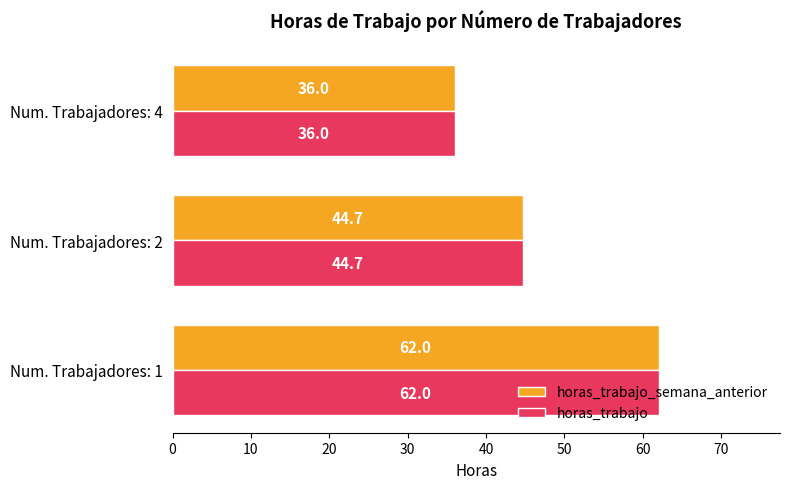

True or false: horas_trabajo has a value of 36.0 at Num. Trabajadores: 4.

True